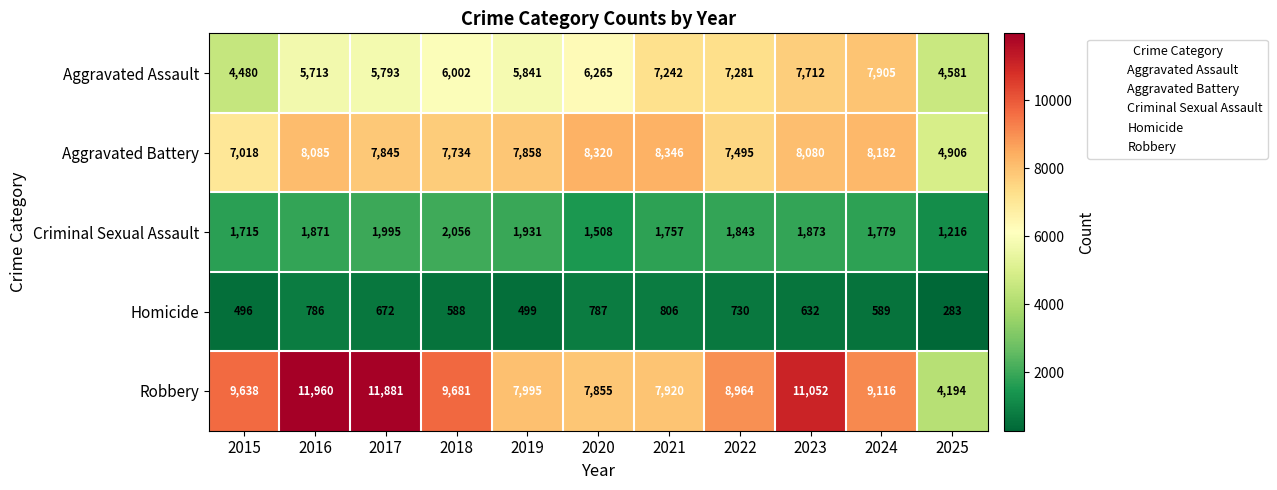

How many values in the Aggravated Battery series are below 7858?

5